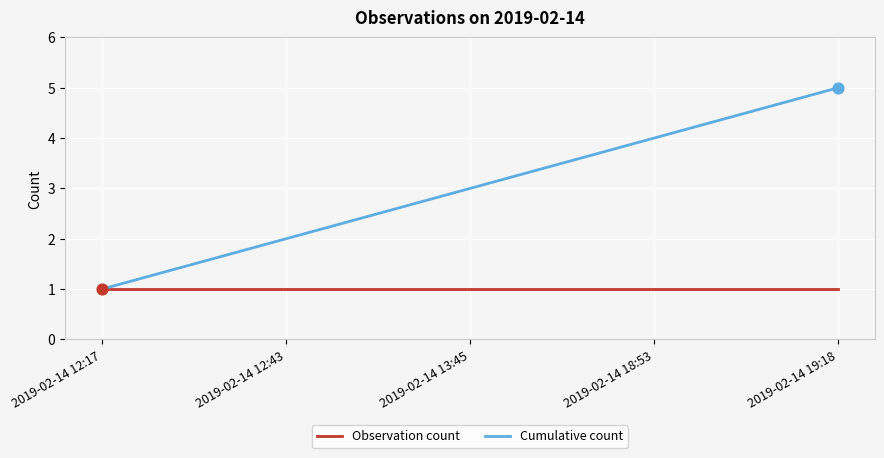

Between 2019-02-14 12:17 and 2019-02-14 18:53, which series saw the biggest shift?

Cumulative count